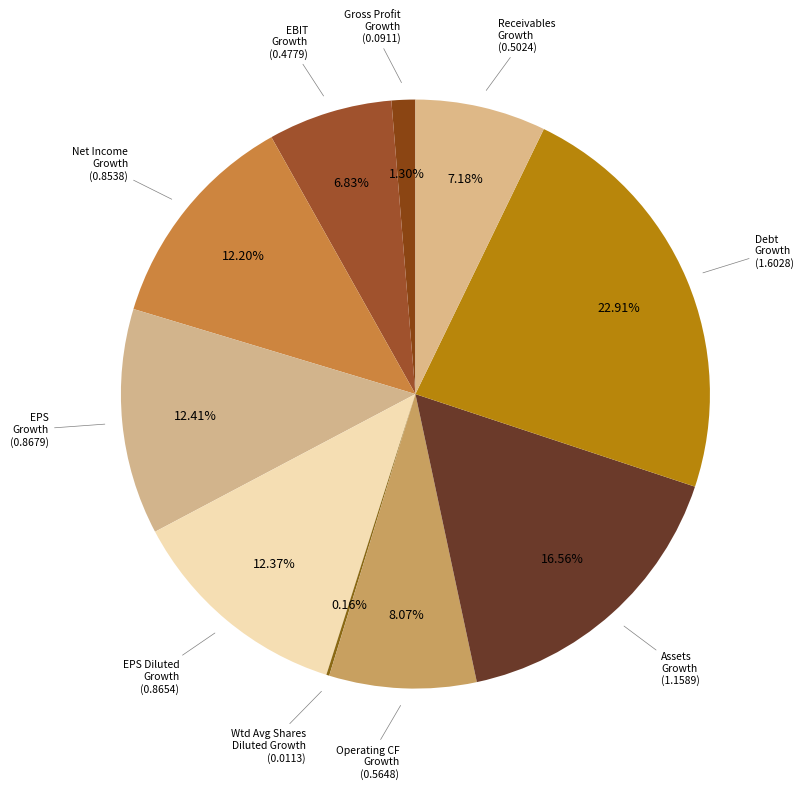

What is the smallest slice in the pie chart?

Weighted Average Shares Diluted Growth